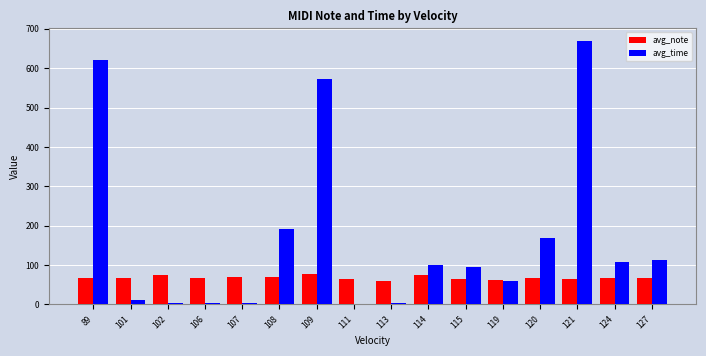

Does the chart contain stacked bars?

No